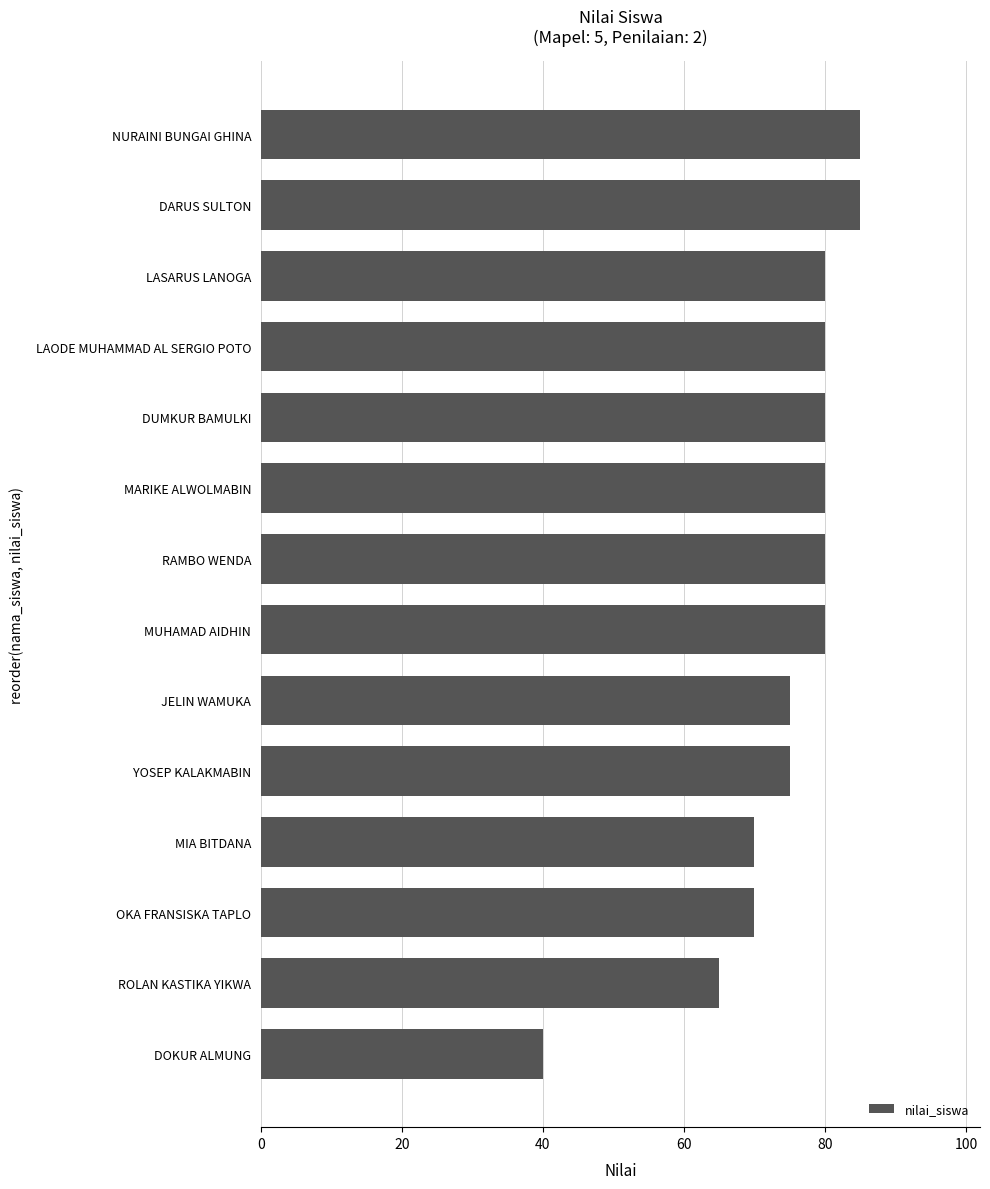

Are the bars grouped side by side (vs. stacked)?

No